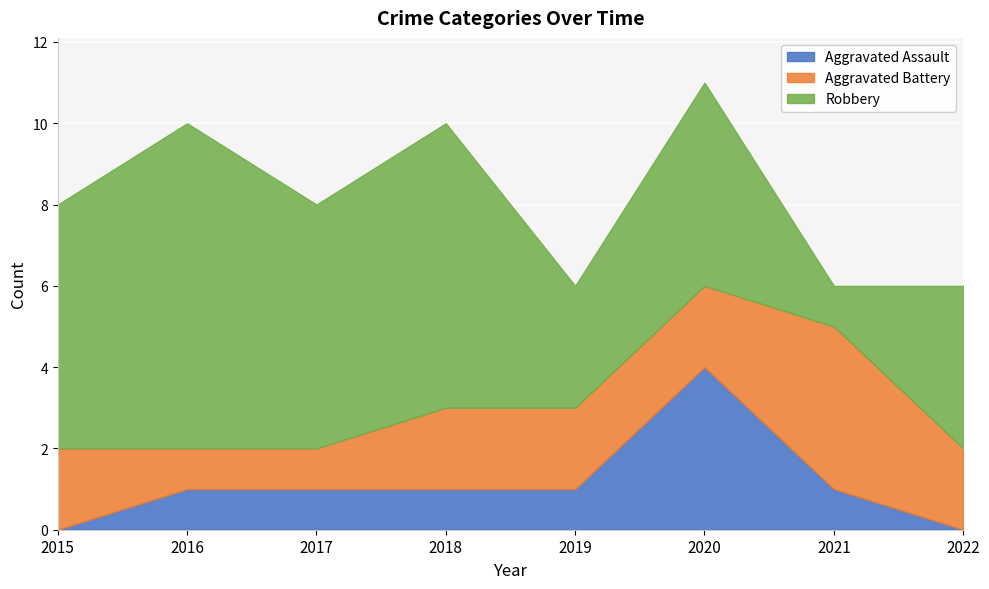

Where is the first local maximum for Aggravated Battery?

2021